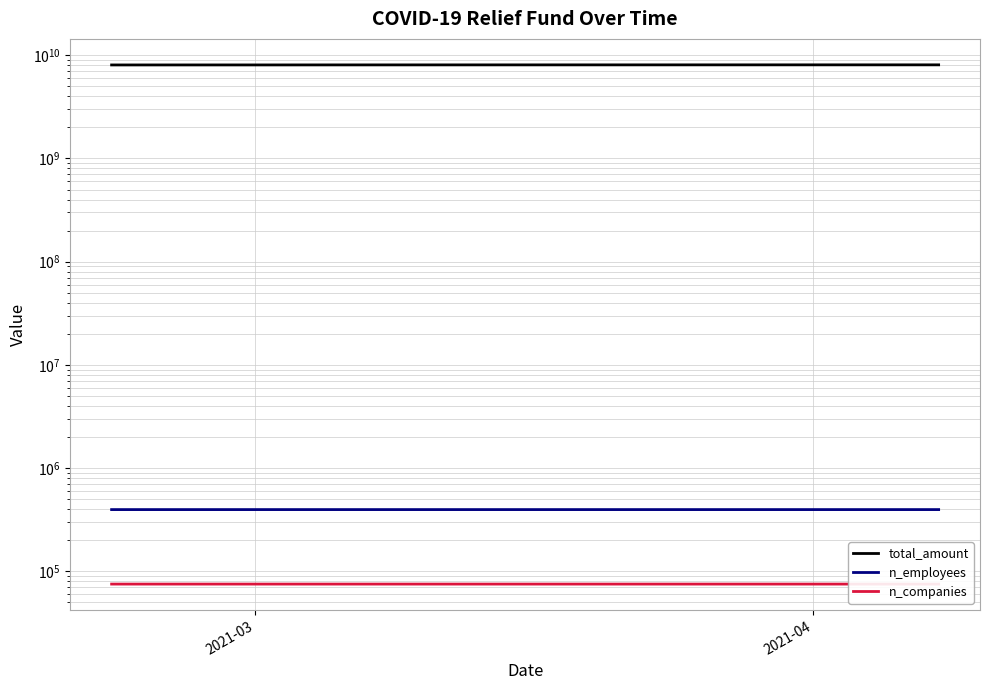

Reading left to right, extract all data points from this chart.

total_amount: 8058363480	8058363480	8059437760	8059879299	8060251272	8060606463	8060889659	8061296806	8061296806	8061859139	8062848100	8064490555	8065902007	8066622549	8066622549	8068653828	8070742712	8070991919	8071312140	8071846023	8072248759	8072514884	8072514884	8072725752	8073032911	8073687912	8074104165	8074597415	8074678425	8074678425	8075606438	8076049199	8076113090	8076113090	8076113090	8076113090	8076113090	8076113090	8076223442	8076360693
n_employees: 395961	395961	395961	395961	395961	395961	395963	395963	395966	395969	395969	395970	395970	395970	395970	395971	395972	395972	395972	395972	395972	395972	395972	395973	395975	395976	395976	395976	395976	395977	395977	395977	395977	395977	395977	395977	395977	395977	395977	395977
n_companies: 75137	75137	75137	75137	75137	75137	75138	75138	75139	75140	75140	75141	75141	75141	75141	75142	75142	75142	75142	75142	75142	75142	75142	75143	75143	75143	75143	75143	75143	75143	75143	75143	75143	75143	75143	75143	75143	75143	75143	75143